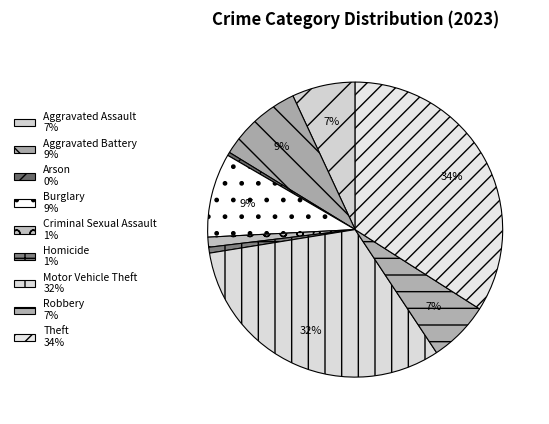

How many slices are in this pie chart?

9